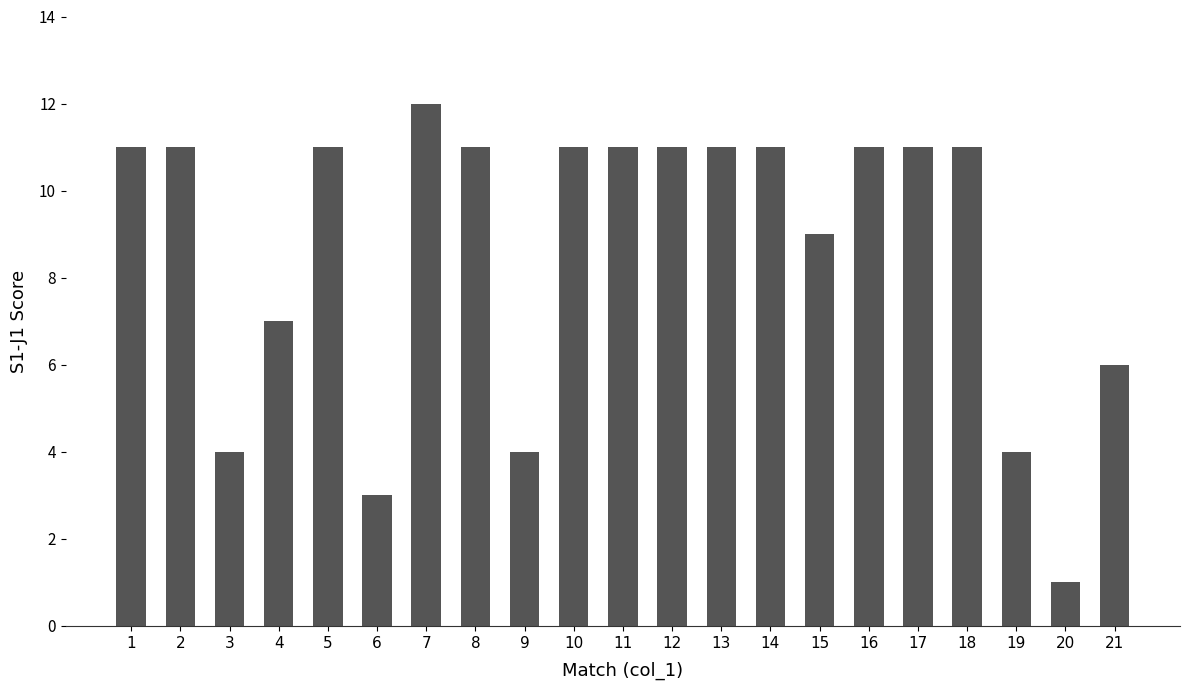

What is the average value?

9